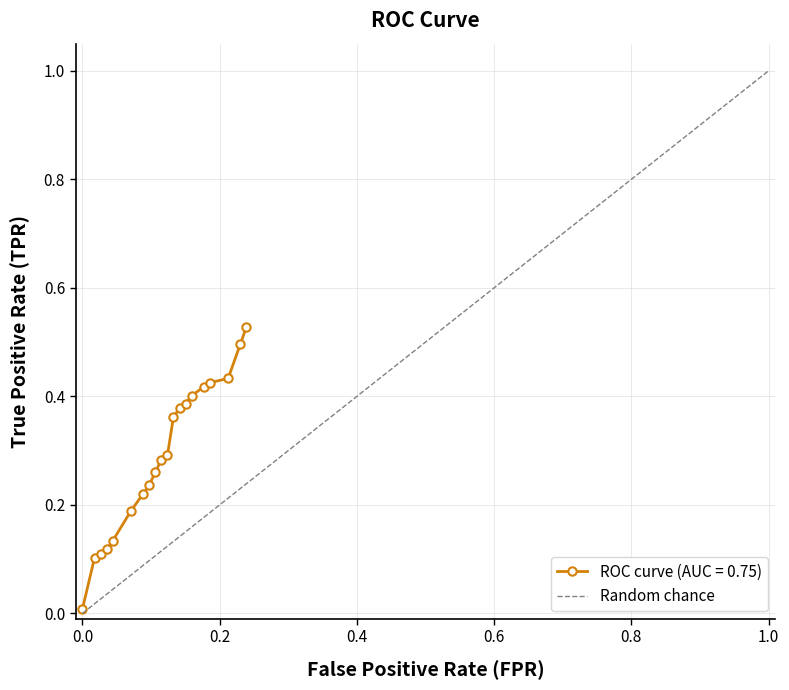

Which label corresponds to the smallest value in the chart?

fpr